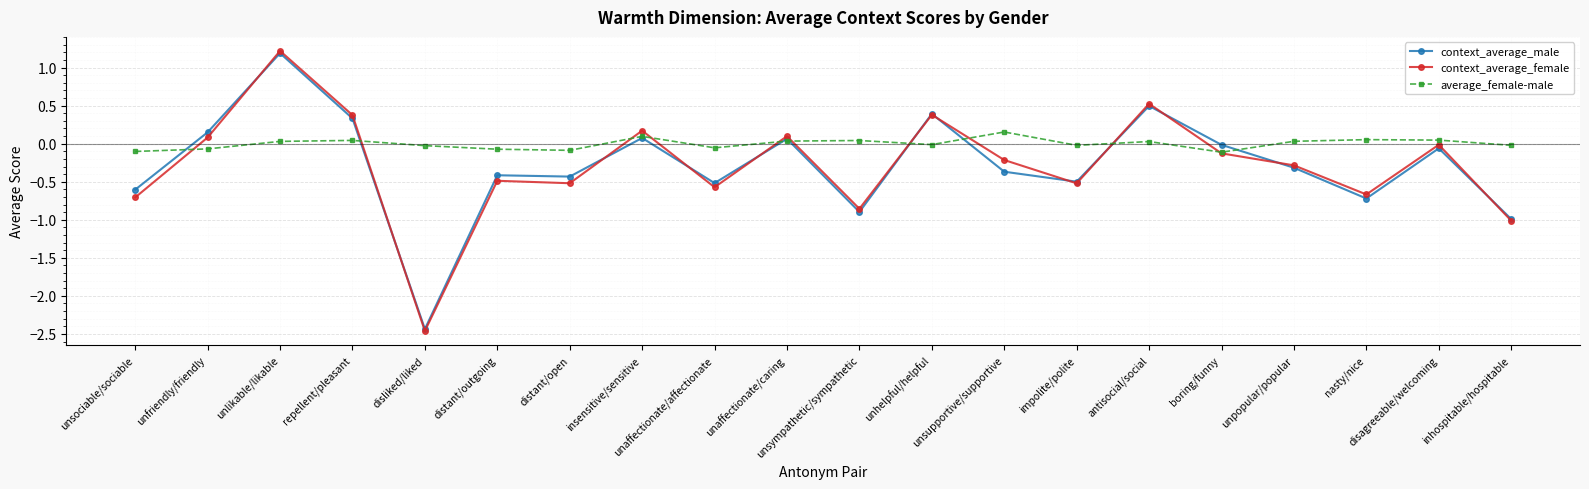

What is the difference between the maximum and second lowest values in the context_average_female series?

2.2